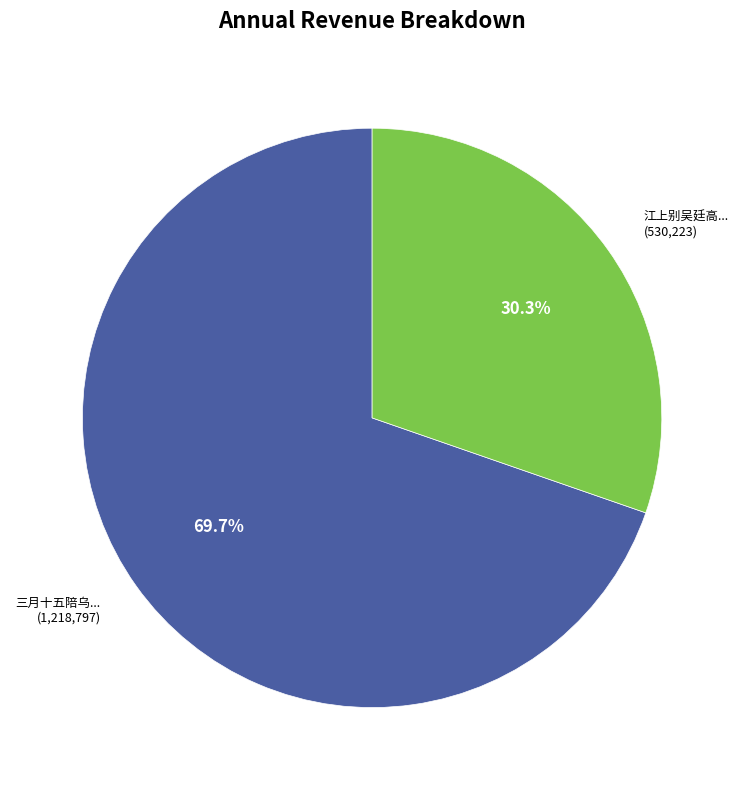

Does any single category account for the majority?

Yes